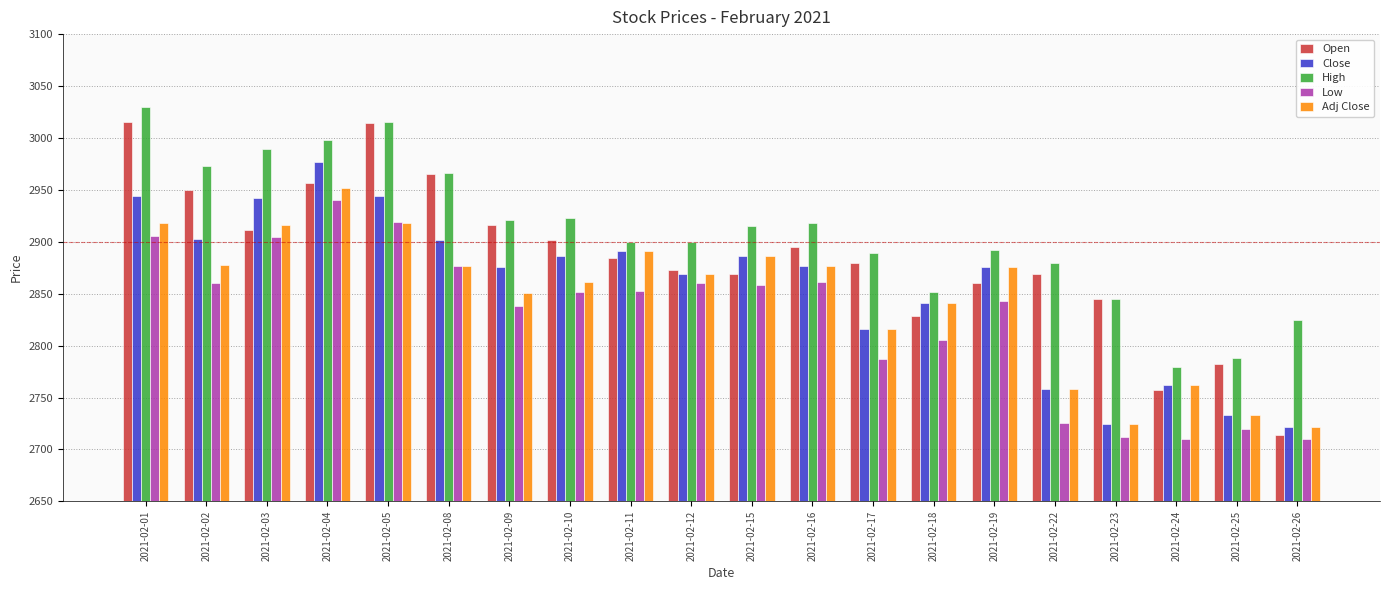

What is the difference between the Close values at 2021-02-26 and 2021-02-09?

153.4